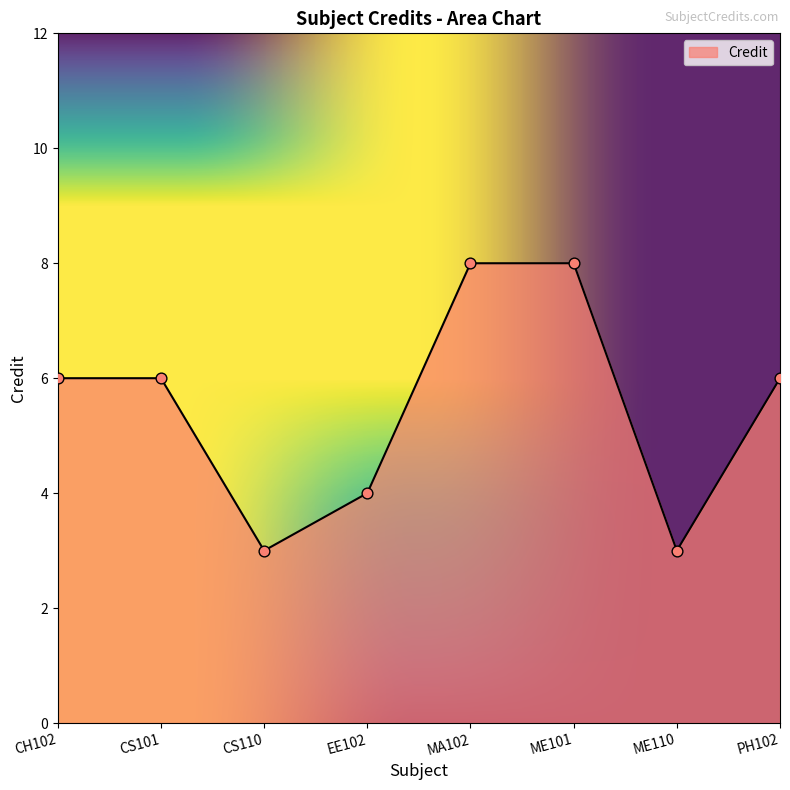

What is the change in value from MA102 to PH102?

-2